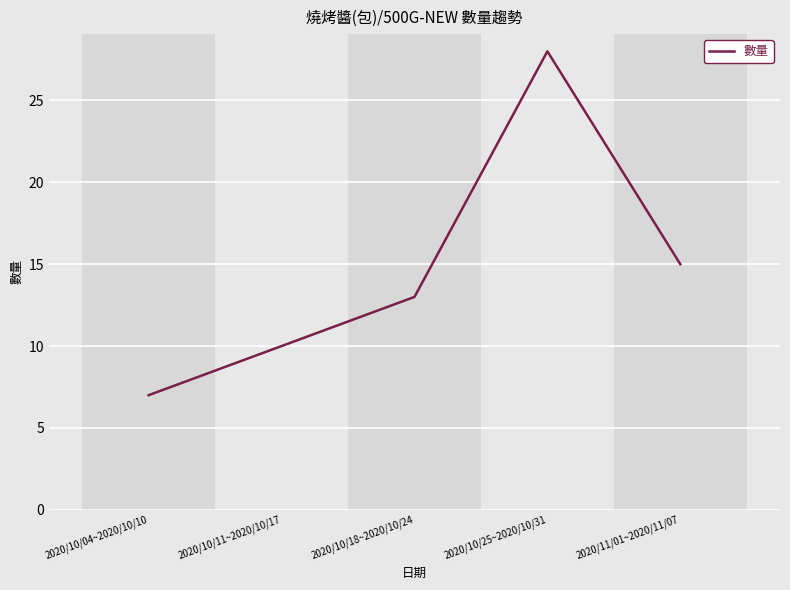

List the labels in order of value, smallest first.

2020/10/04~2020/10/10, 2020/10/11~2020/10/17, 2020/10/18~2020/10/24, 2020/11/01~2020/11/07, 2020/10/25~2020/10/31